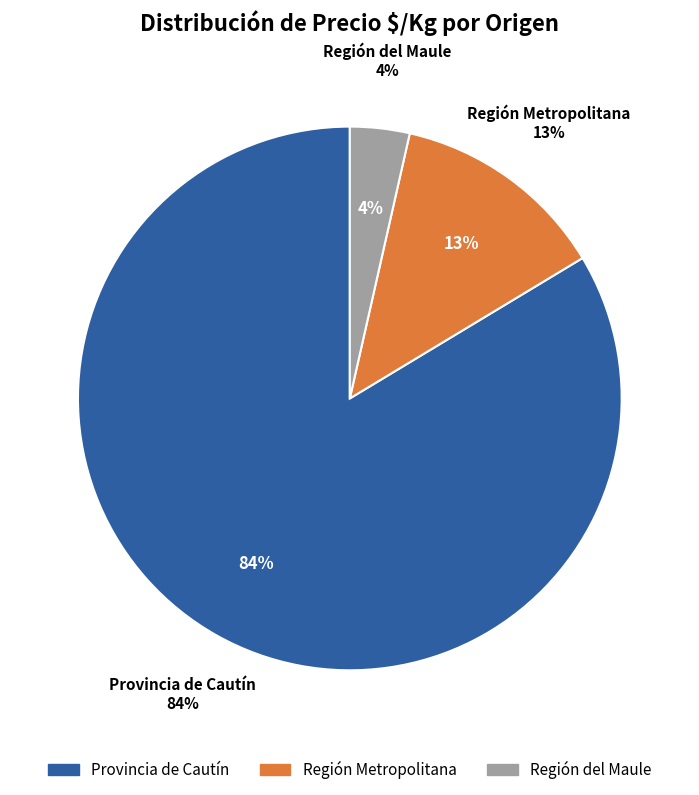

The Provincia de Cautín slice represents 11% of the pie. True or false?

False